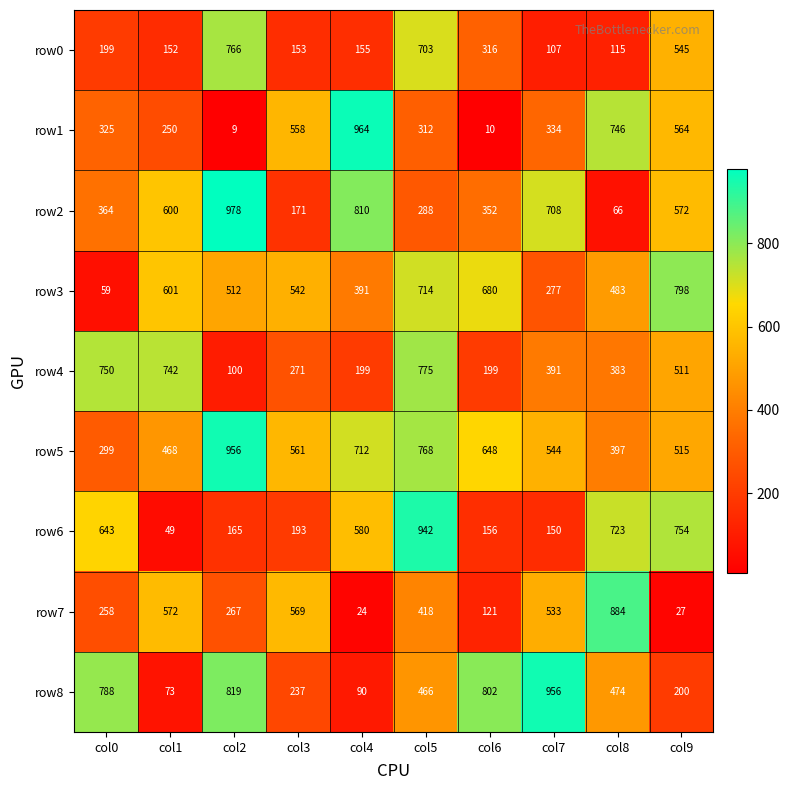

At which label is row6 closest to 495?

col4